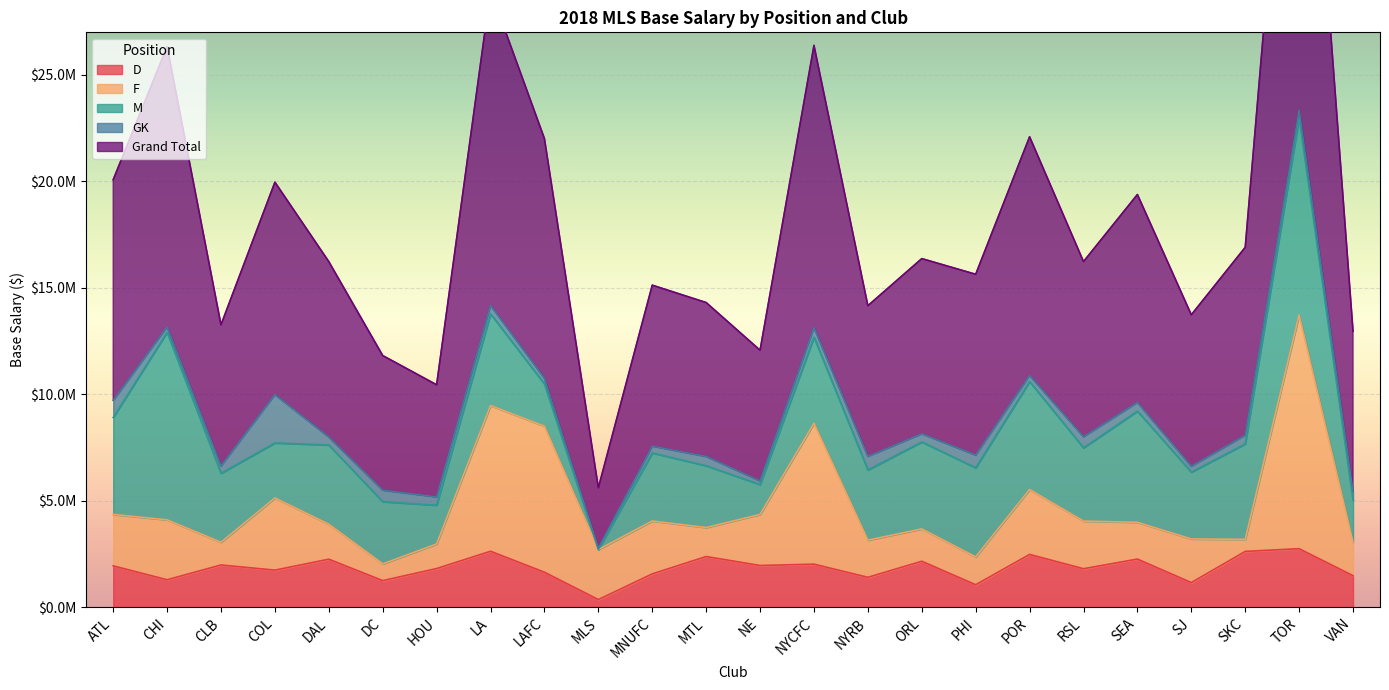

Reading left to right, what are all the values shown in this chart?

D: 1936434	1282640	1977754	1734992	2249504	1242629	1809694	2621923	1637500	352508	1558266	2374408	1952608	2015980	1397818	2152508	1049080	2474000	1801254	2254504	1150492	2614816	2742012	1475254
F: 2416516	2814500	1066050	3390906	1644000	784996	1154668	6845265	6859496	2348568	2485000	1361408	2398828	6620000	1746427	1520000	1307508	3049500	2237004	1727650	2049500	568003	10984942	1569508
M: 4555154	8815051	3241023	2585570	3721250	2923360	1821472	4309992	1983958	0	3197974	2903165	1402781	4045000	3299591	4084910	4185354	5072768	3443266	5223654	3139985	4482512	9261851	1973500
GK: 801516	253154	347256	2270008	375000	538906	389004	397000	273915	67500	320654	436925	173456	458423	635654	383250	600654	290650	522004	410000	276254	410150	359500	407754
Grand Total: 10369120	13165345	6632083	9981476	8239754	6325797	5267338	14799180	11254869	2836076	7561894	7230910	6139673	13249557	7079490	8230668	8492604	11209418	8228528	9767458	7116235	8825489	23480305	7531016